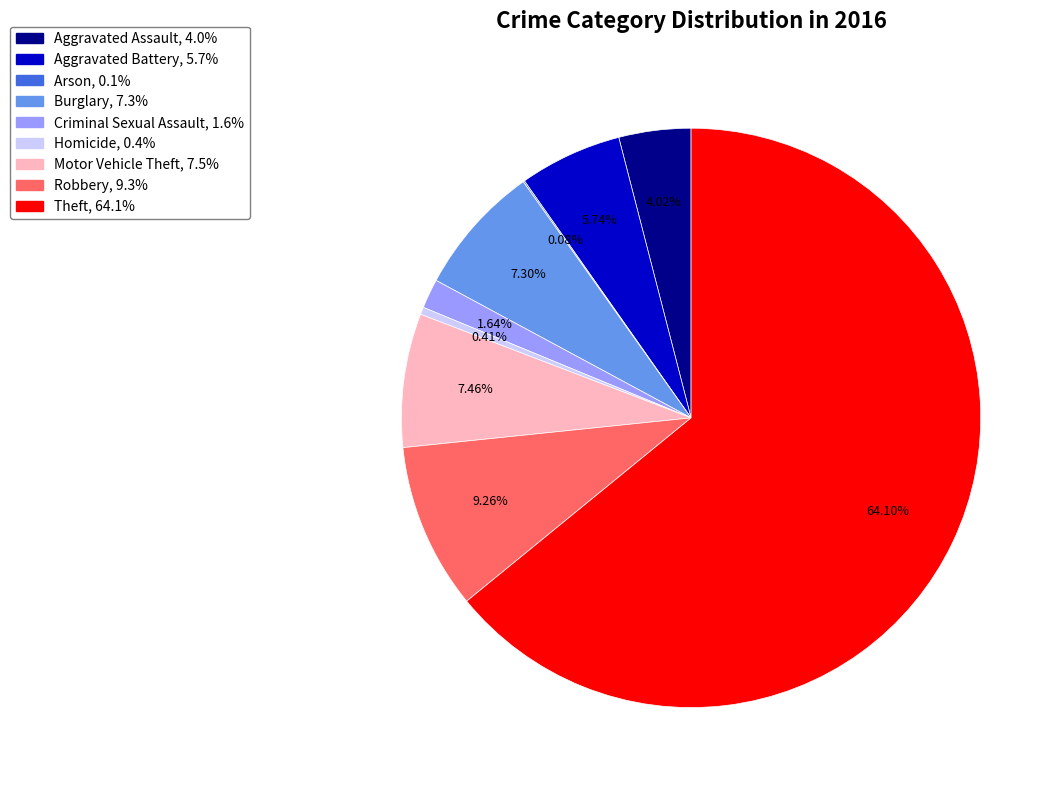

To the nearest percent, what is the combined percentage of Theft and Motor Vehicle Theft?

72%